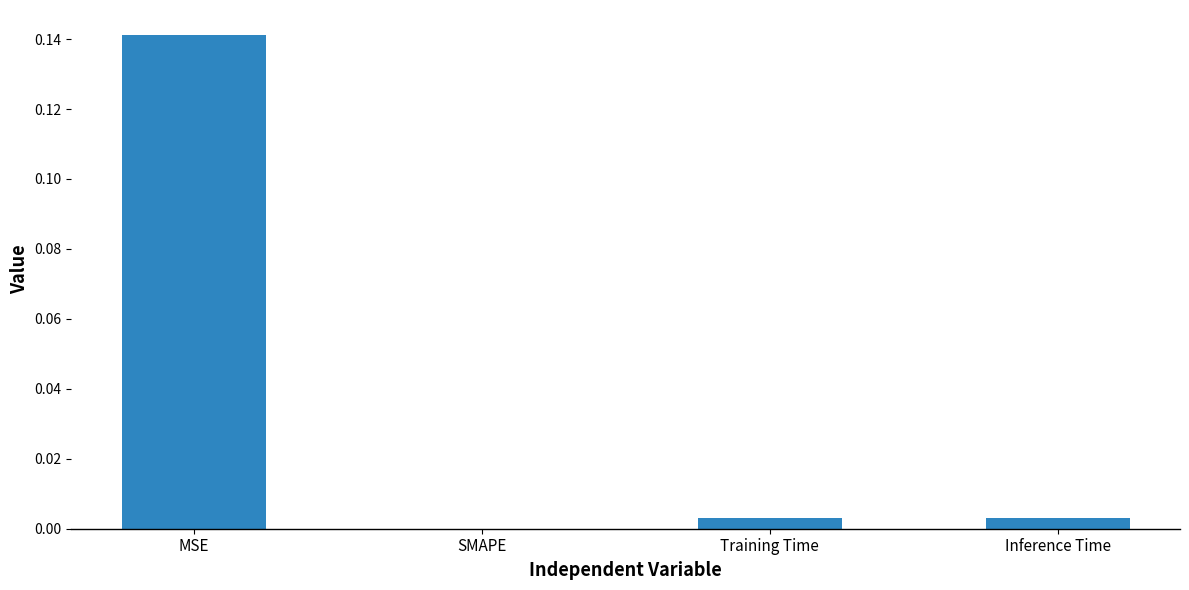

At which label is the value closest to 0?

SMAPE